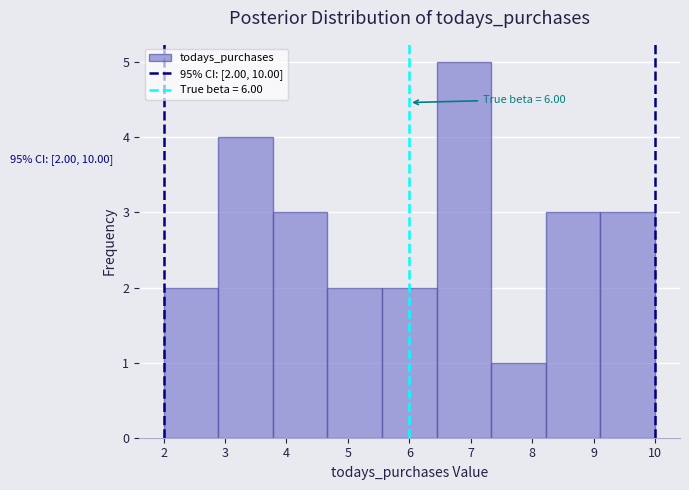

Which range on the x-axis has the tallest bar?

6.4 to 7.3